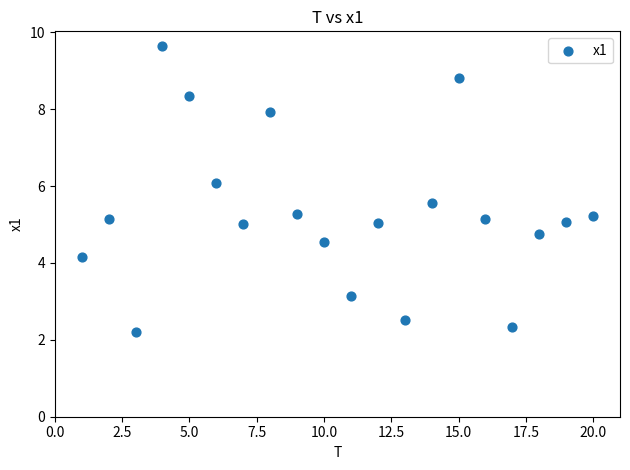

What is the range of X values (max minus min)?

19.0